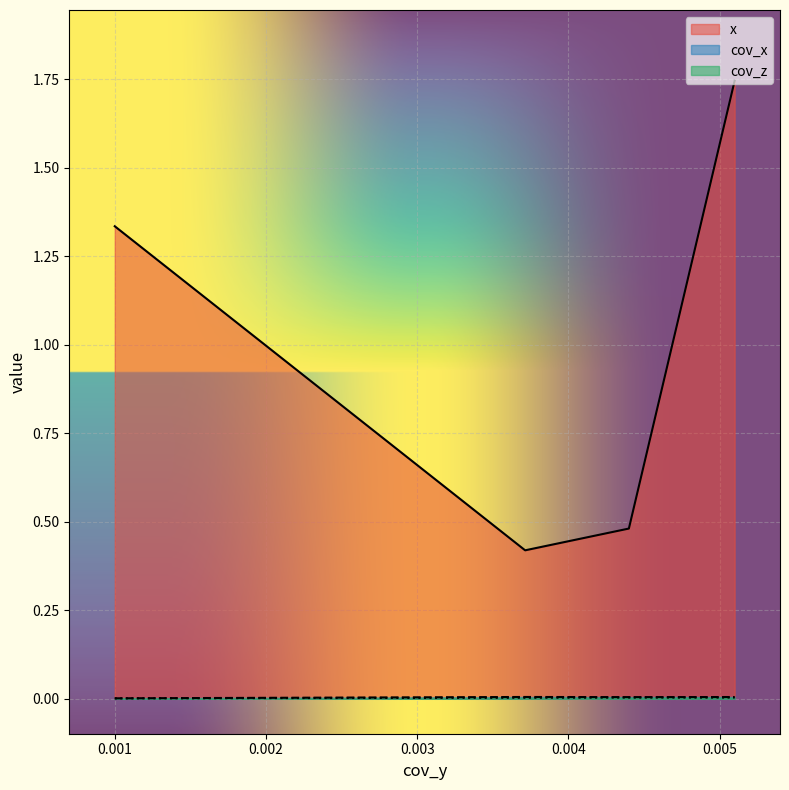

Which has a higher value, 0.00440039675146688 or 0.001?

0.001